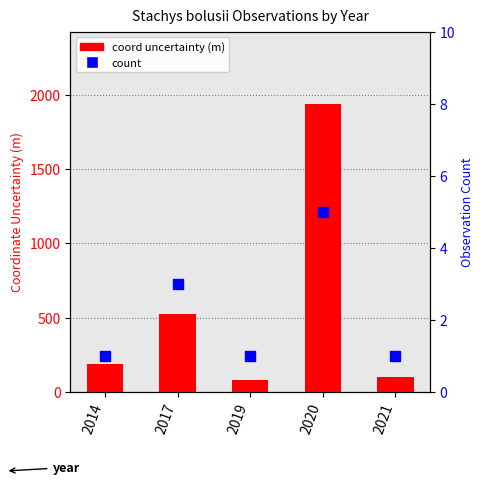

At which category is the sum across all series the highest?

2020